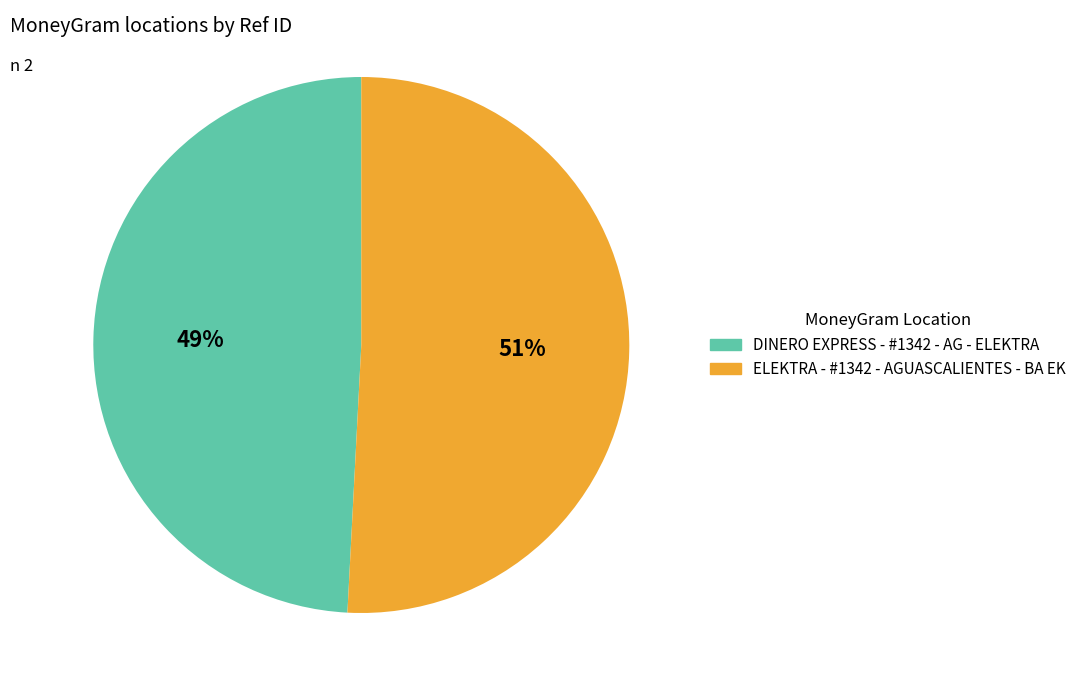

To the nearest percent, what percentage of the pie is ELEKTRA - #1342 - AGUASCALIENTES - BA EK?

51%